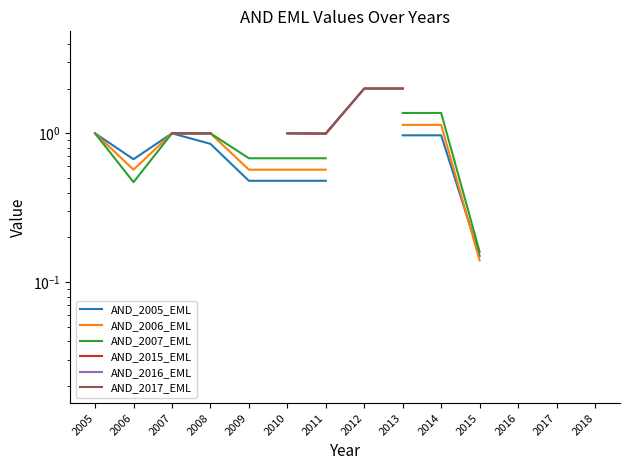

True or false: AND_2005_EML and AND_2017_EML intersect in this chart.

False